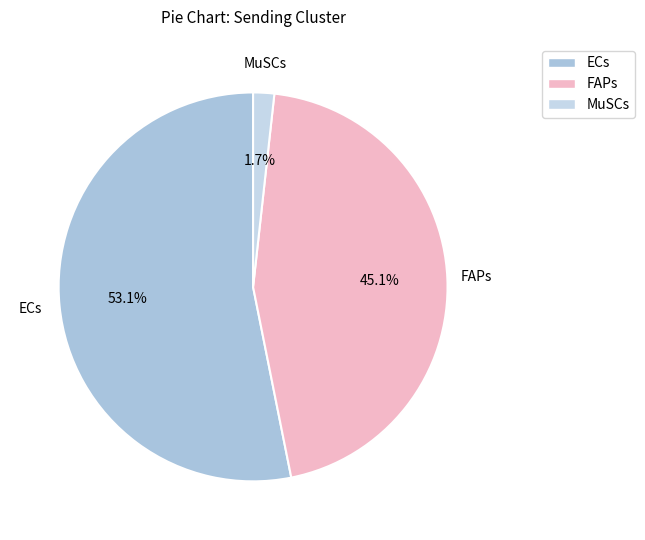

Rank the categories by value from lowest to highest.

MuSCs, FAPs, ECs